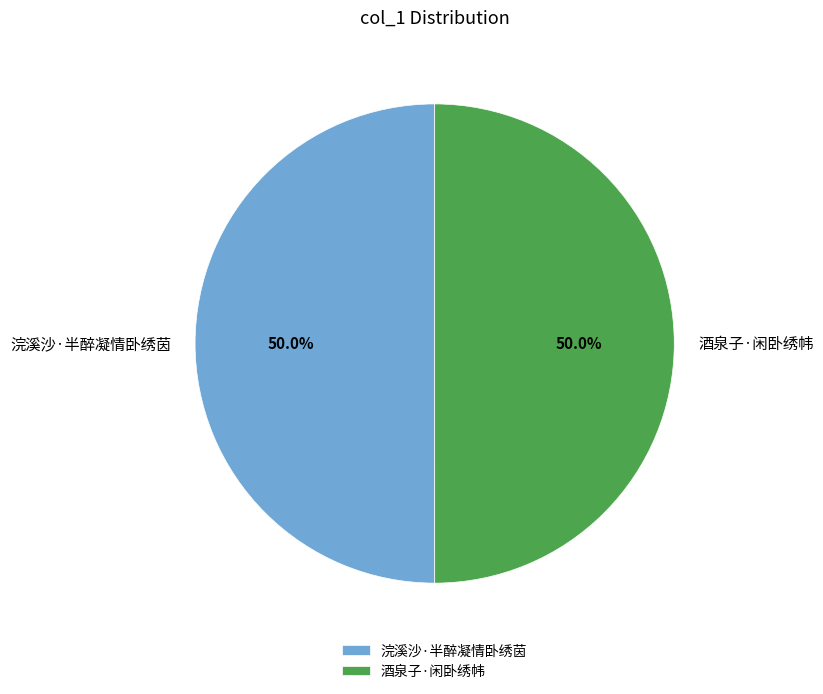

What percentage is NOT represented by 浣溪沙·半醉凝情卧绣茵?

50.0%